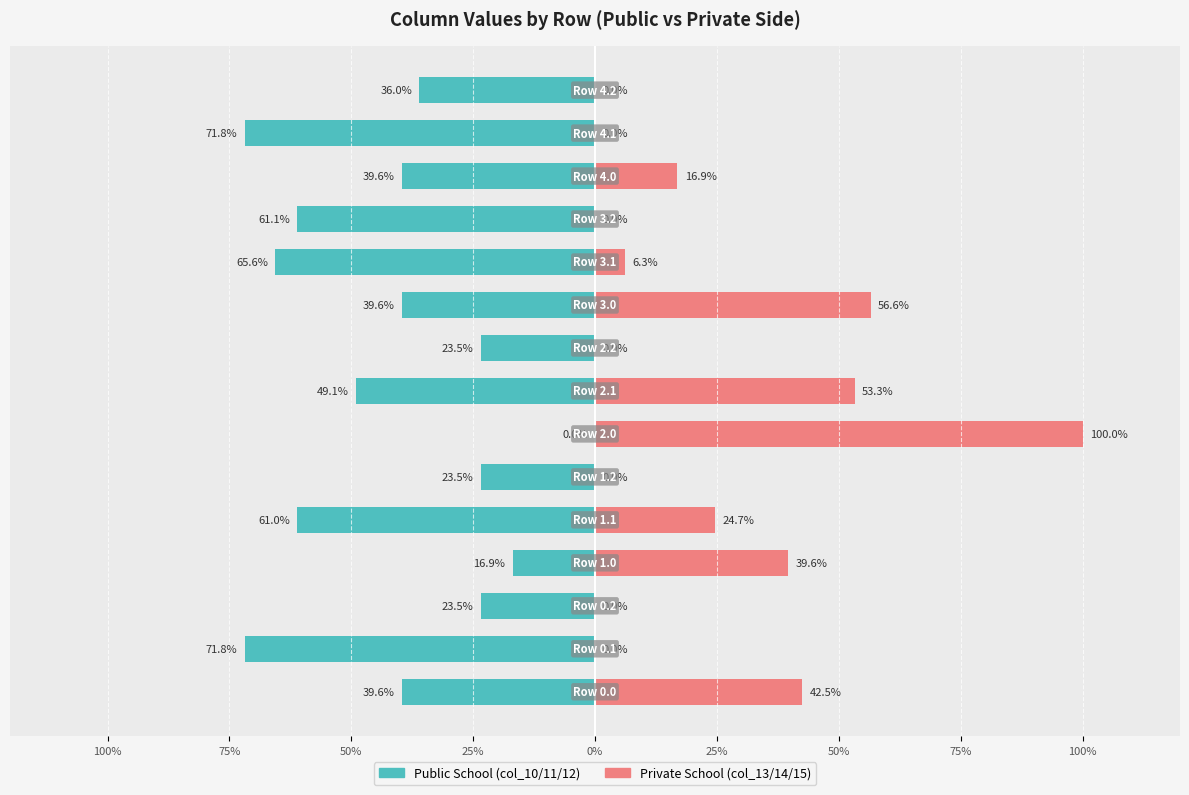

Is it true that Public School equals -67.0 at 12?

False